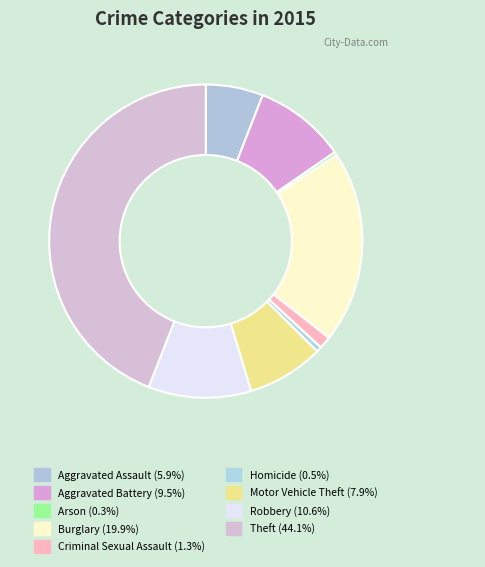

The Robbery slice represents 2% of the pie. True or false?

False